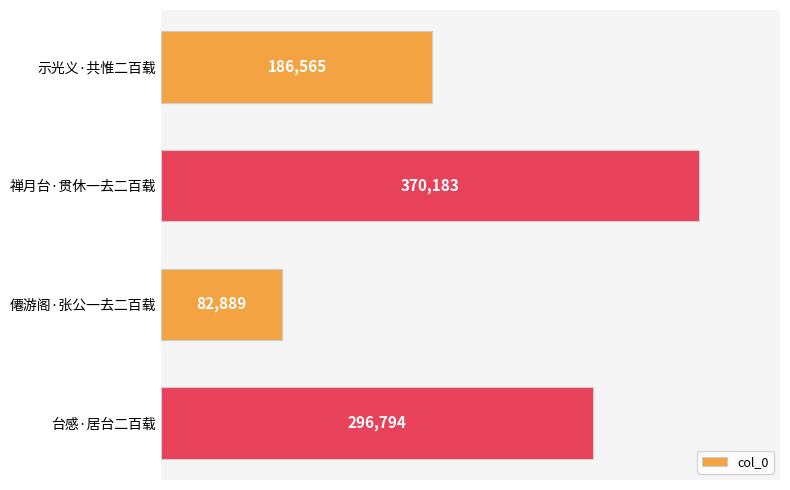

Which has a higher value, 禅月台·贯休一去二百载 or 台感·居台二百载?

禅月台·贯休一去二百载